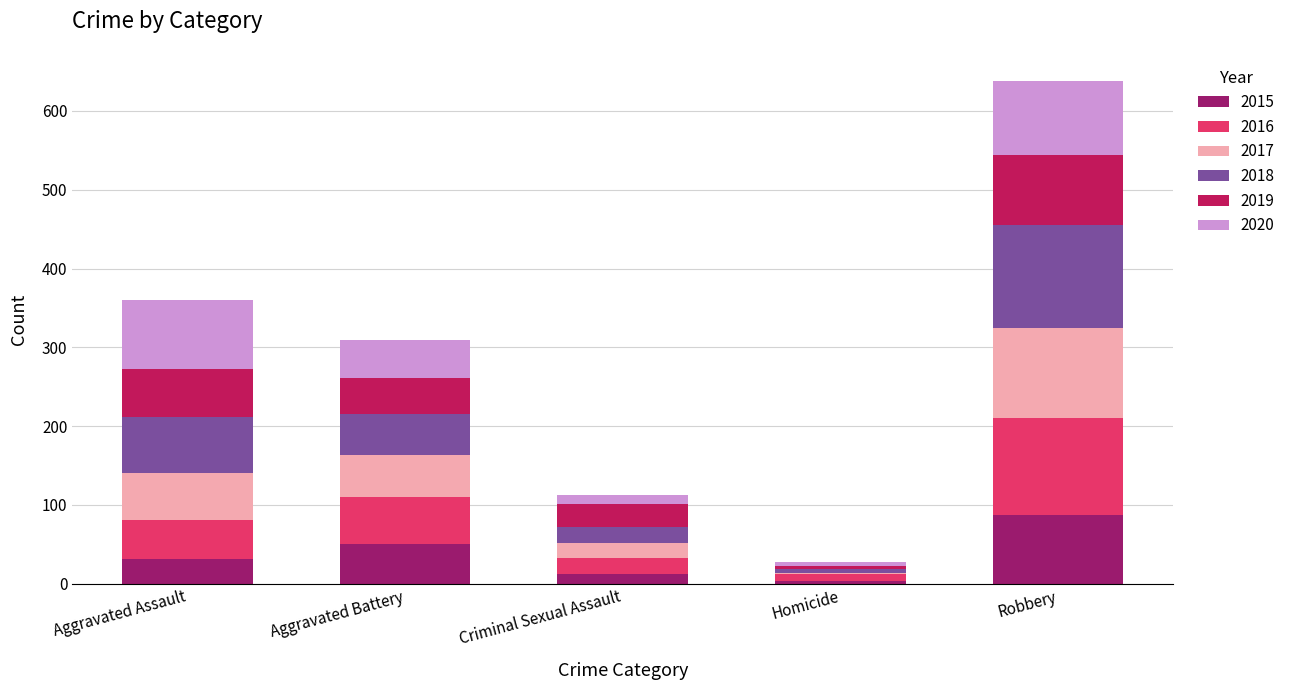

What is the highest value of the 2015 series?

87